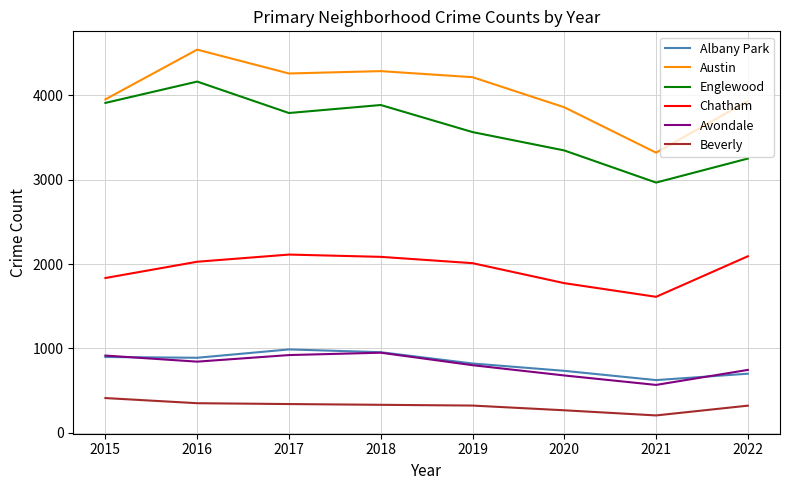

What is the lowest value of the Englewood series?

2967